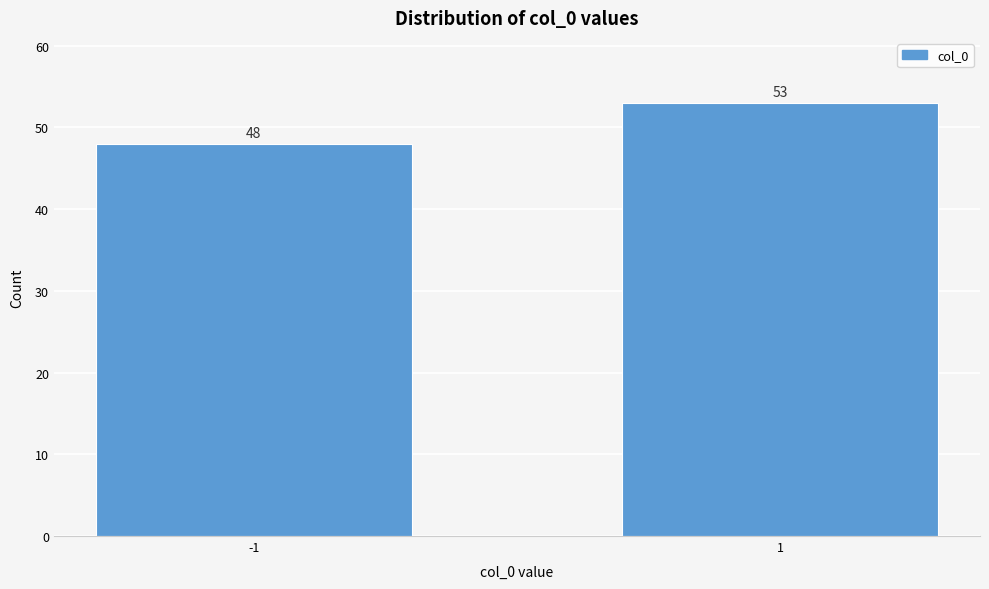

Reading right to left, extract all data points from this chart.

53	48